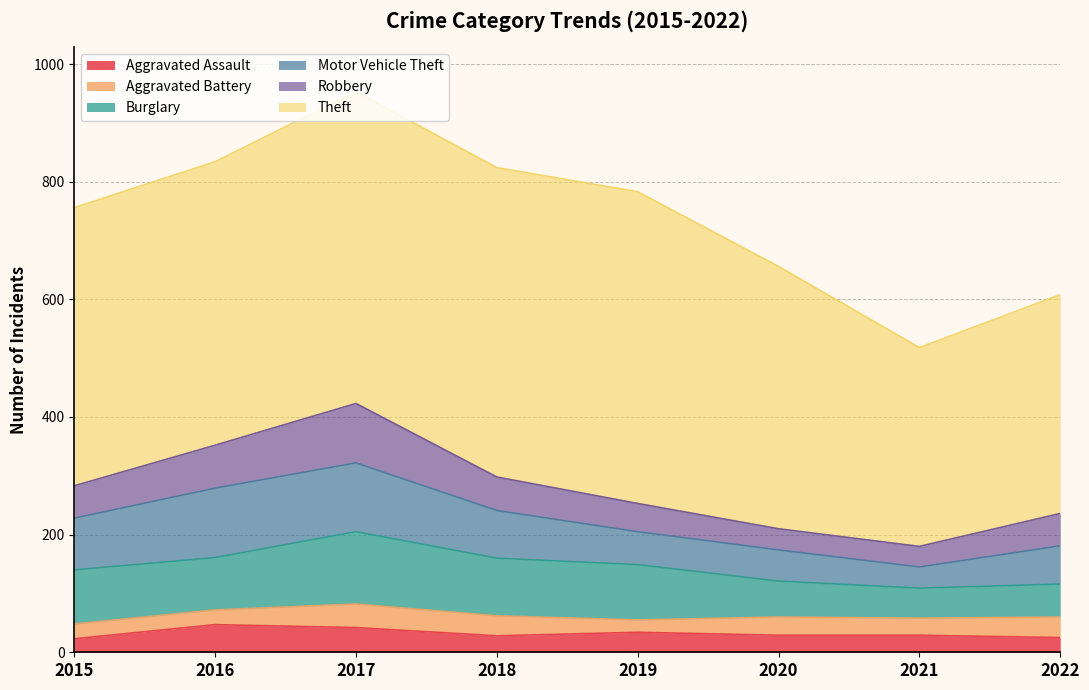

Where is Robbery nearest to the value 68?

2016